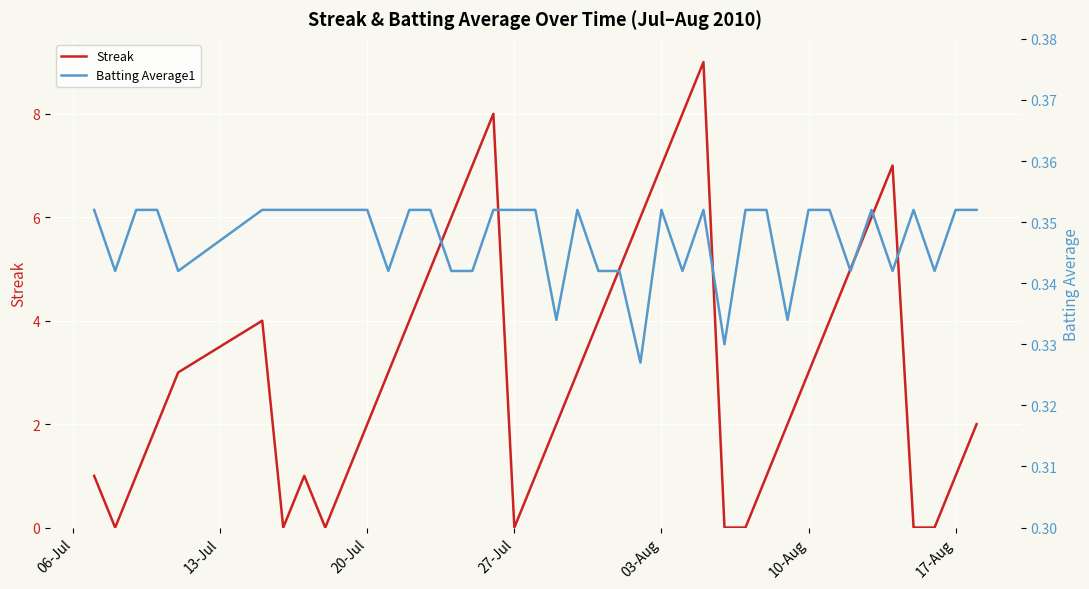

At how many categories does at least one series exceed 4?

12